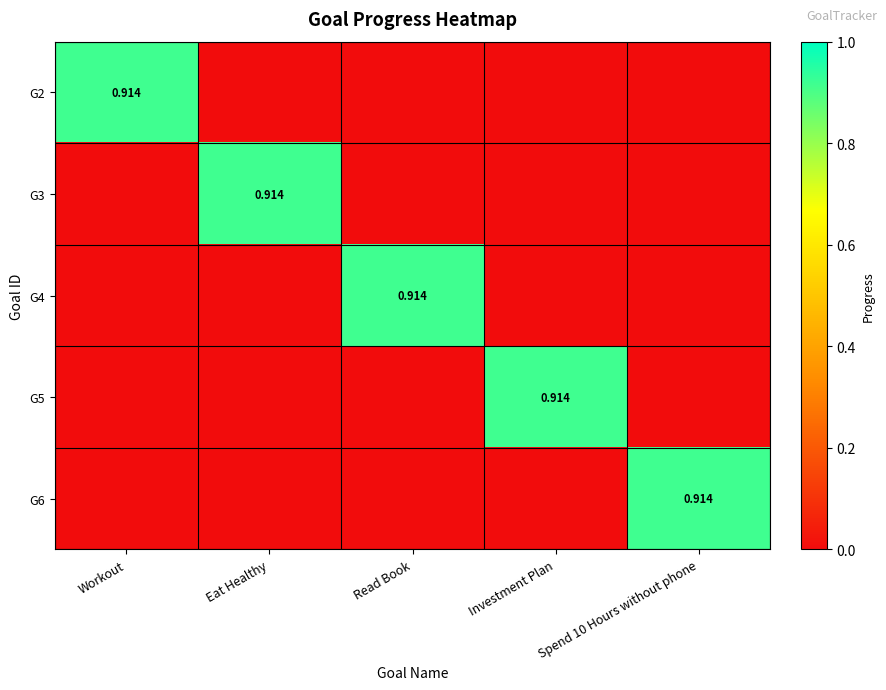

Rank the categories by G2 value from highest to lowest.

Workout, Eat Healthy, Read Book, Investment Plan, Spend 10 Hours without phone